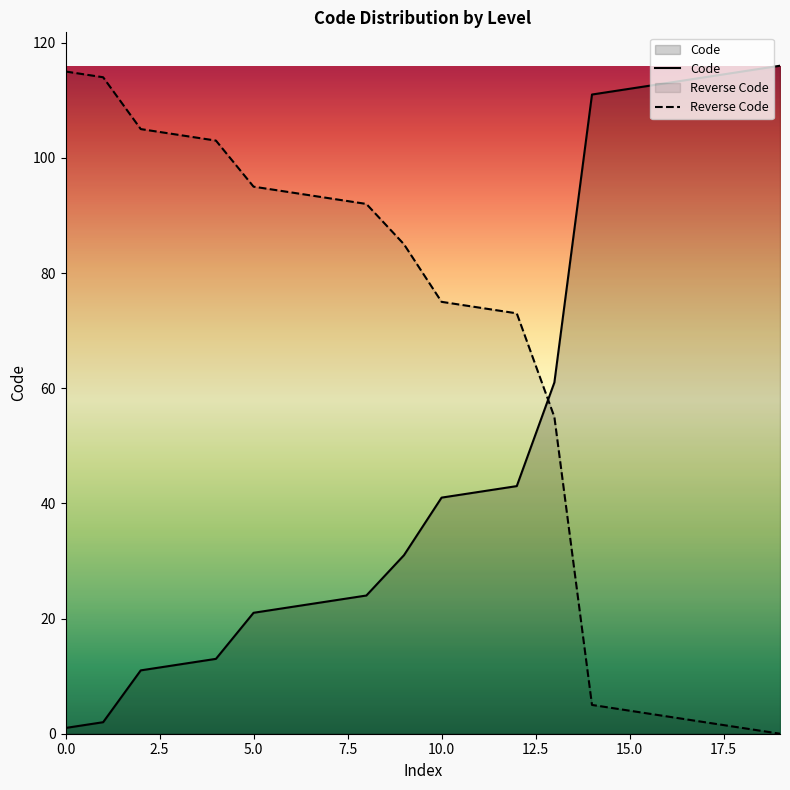

What is the difference between the maximum and minimum values in the Reverse Code series?

115